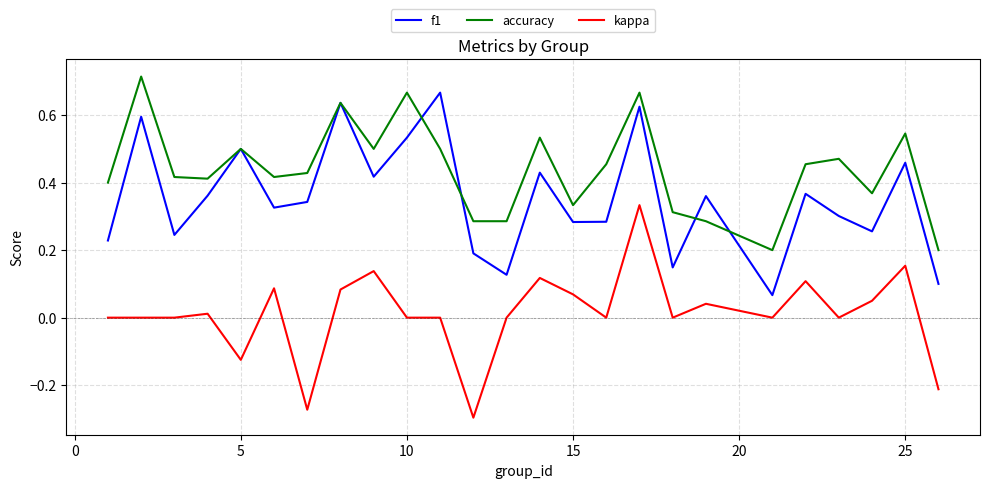

True or false: f1 and kappa intersect in this chart.

False